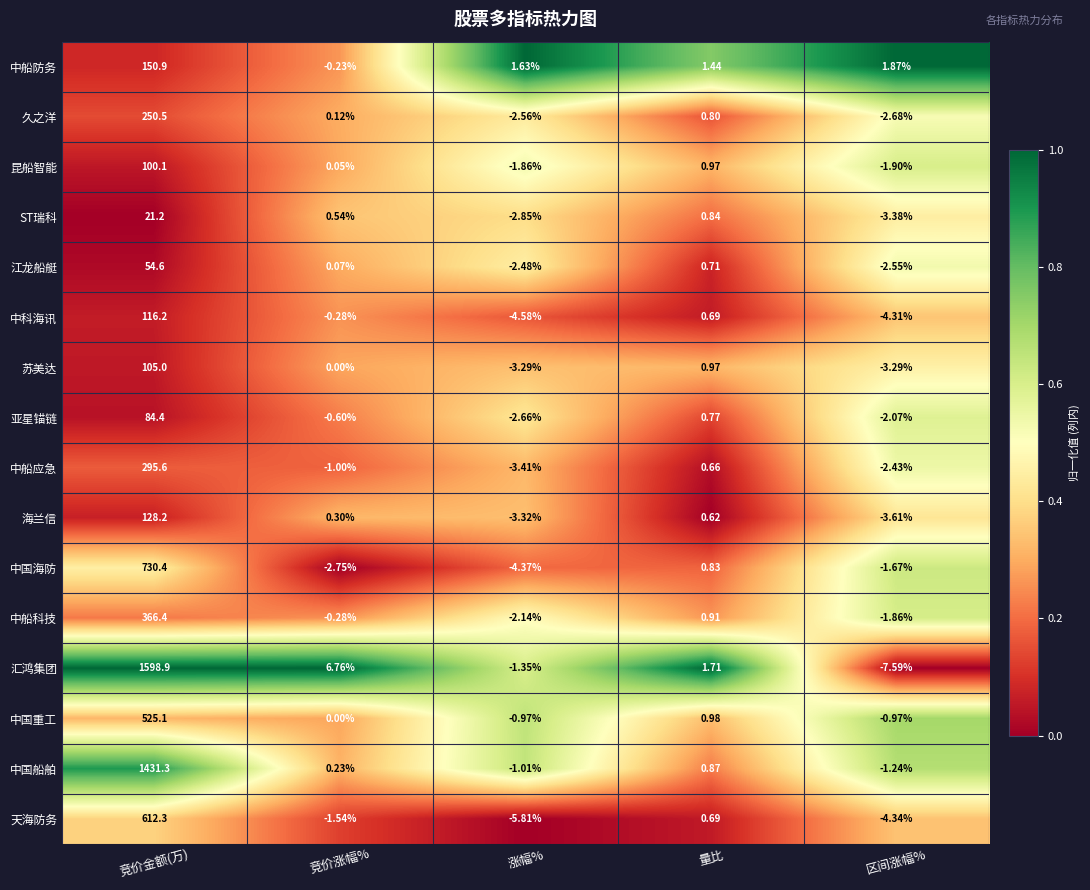

Which series changed the most between 竞价涨幅% and 涨幅%?

汇鸿集团